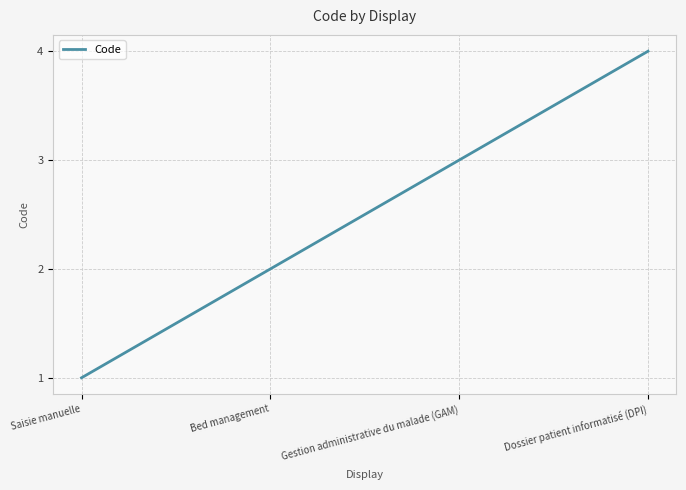

At which category does the chart reach its minimum across all series?

Saisie manuelle